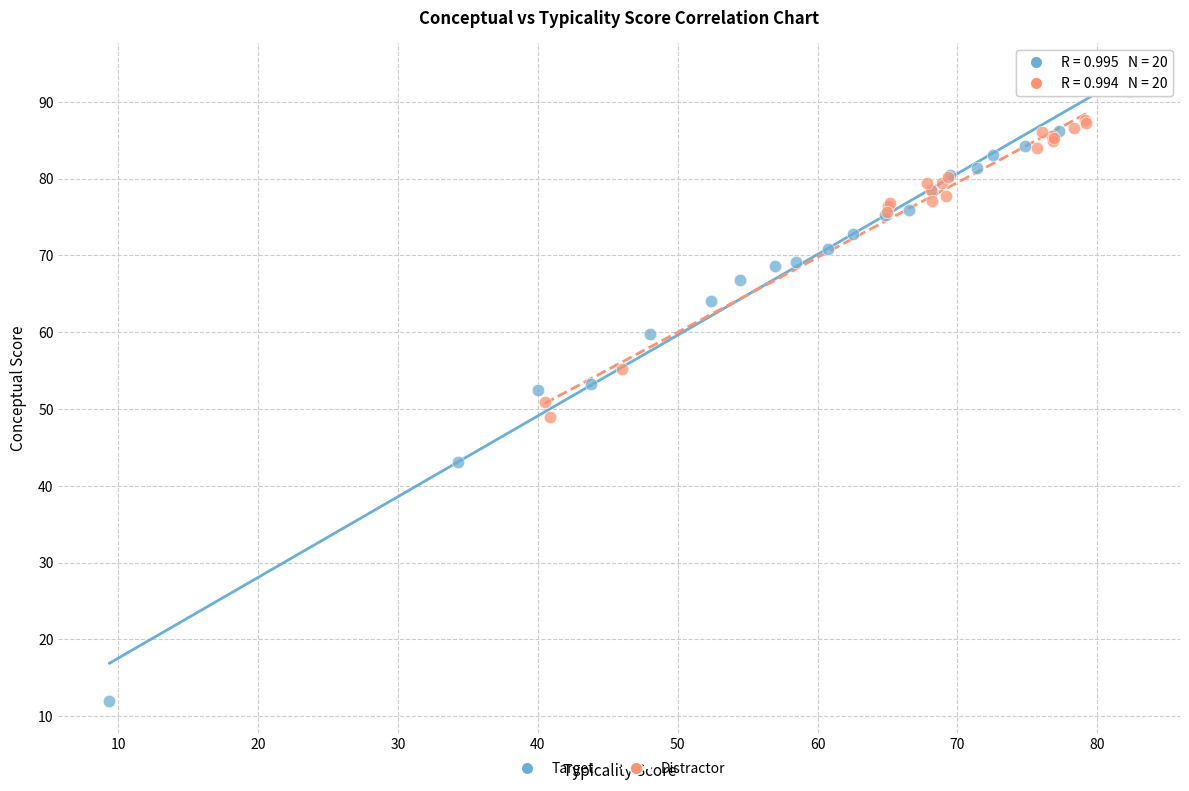

What are all the series names shown in the legend?

Target, Distractor